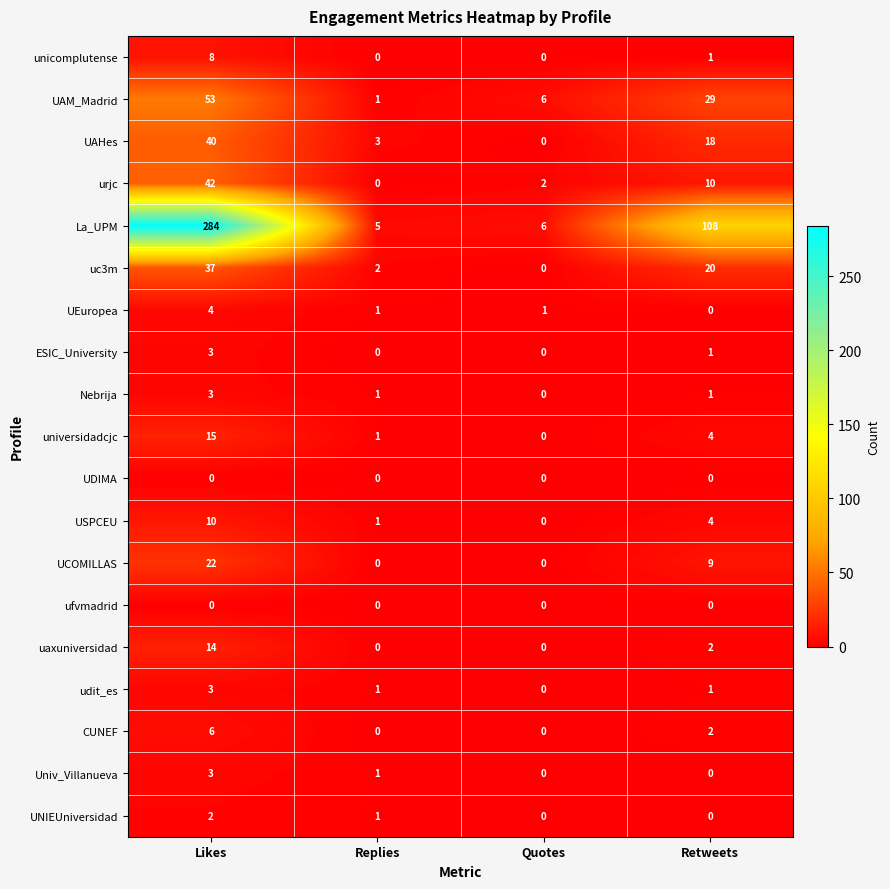

Is the value of uc3m at Retweets greater than the value of Univ_Villanueva at Replies?

Yes